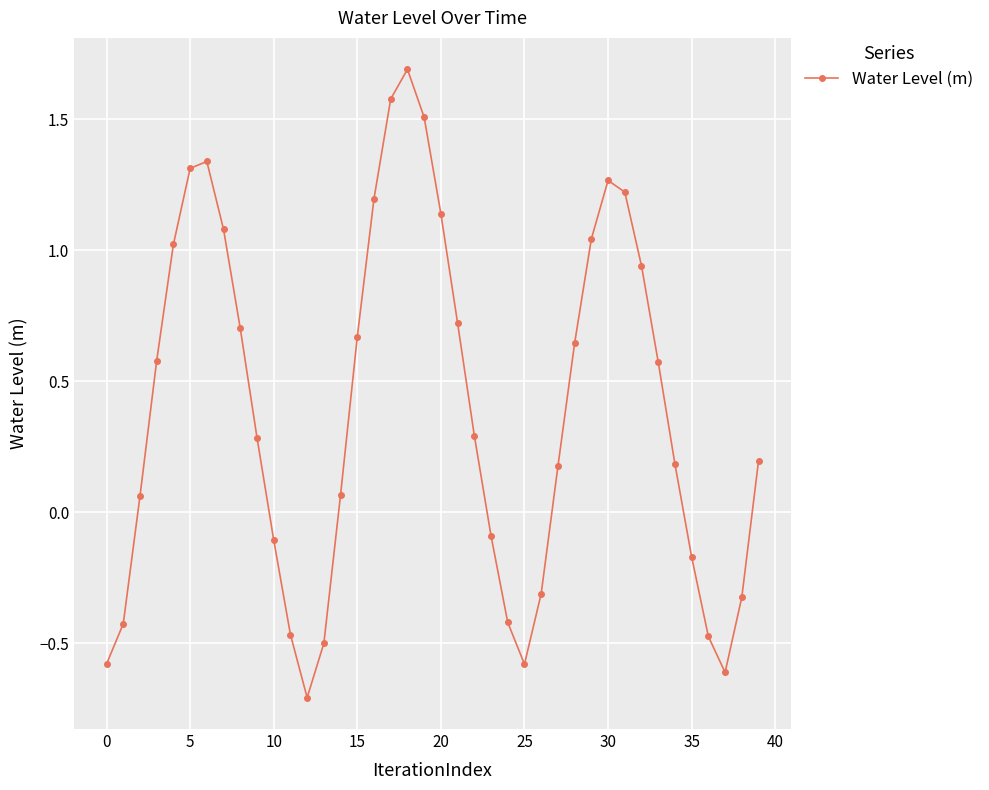

What is the average value?

0.4